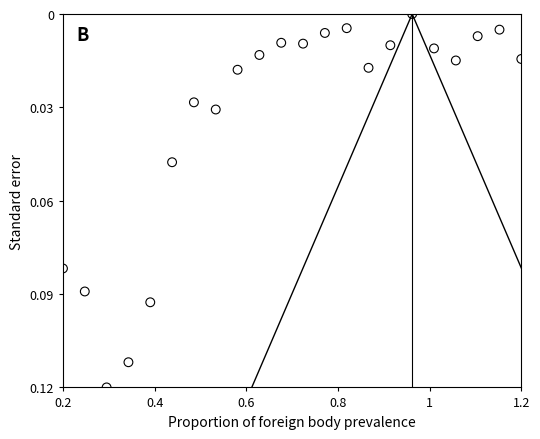

What is the range of X values (max minus min)?

1.0